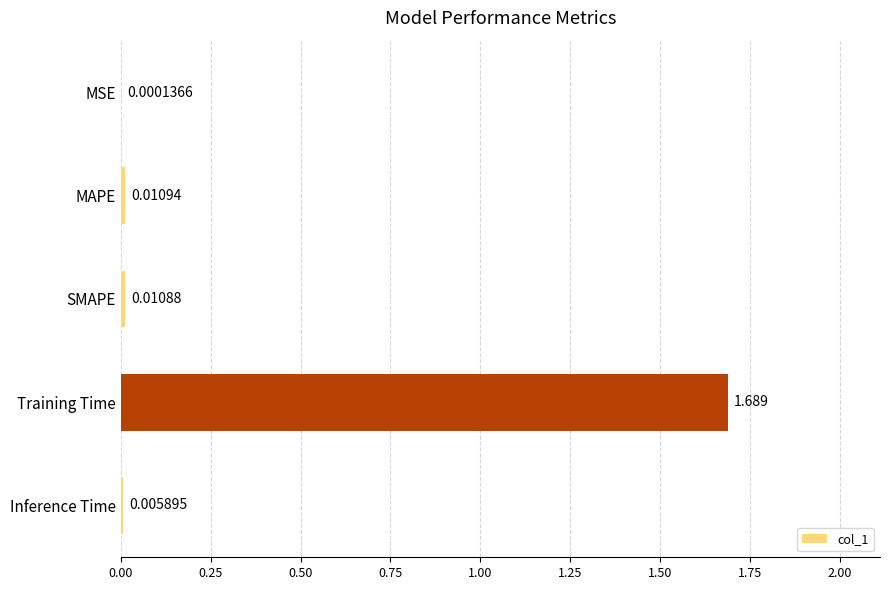

Which has a higher value, SMAPE or Inference Time?

SMAPE